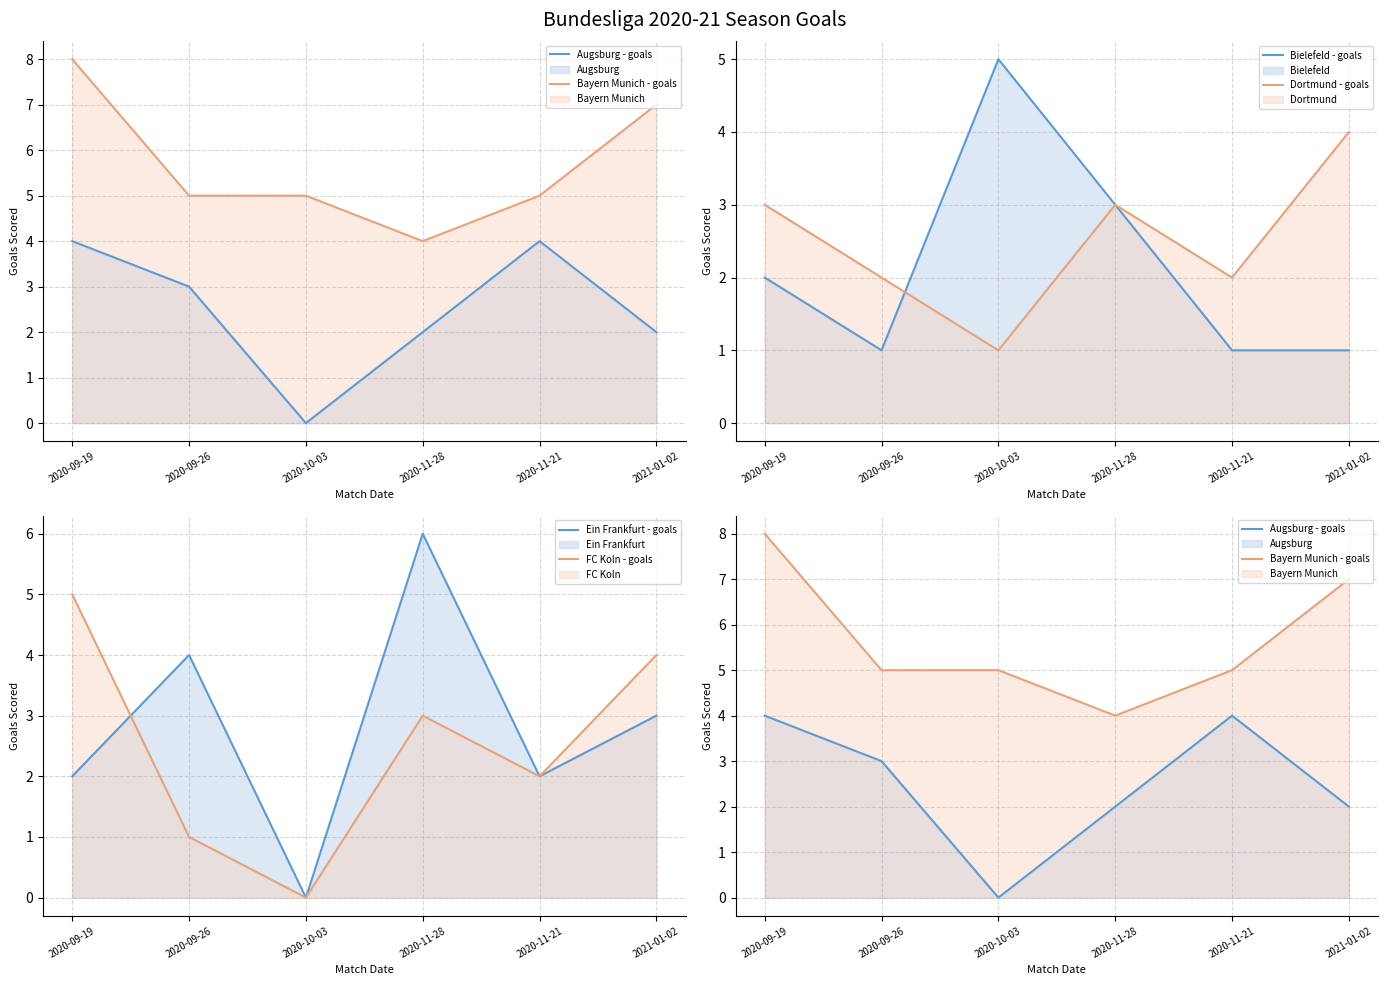

List the labels in order of Bielefeld - goals value, smallest first.

2020-09-26, 2020-11-21, 2021-01-02, 2020-09-19, 2020-11-28, 2020-10-03